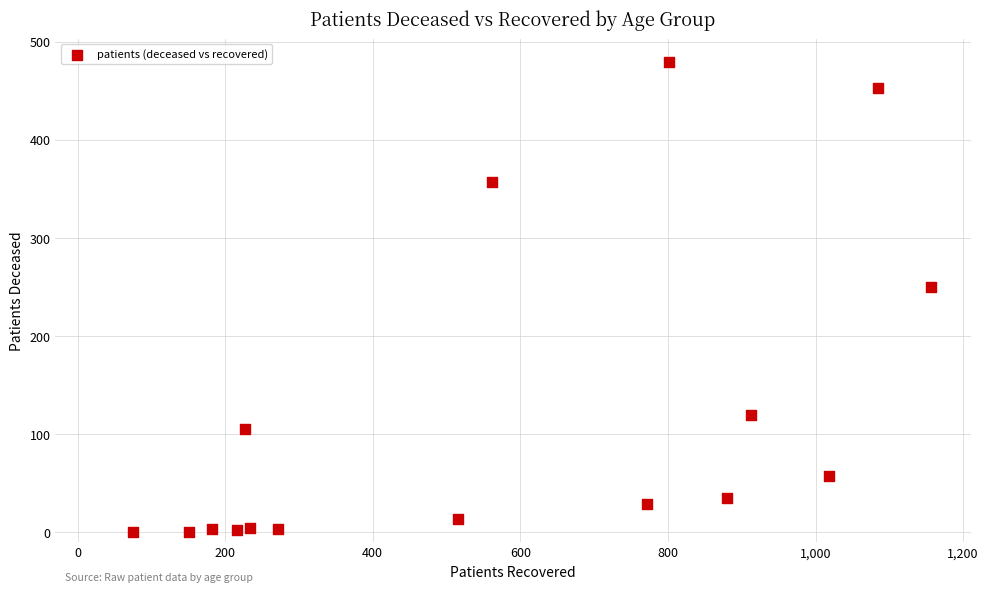

What Y value in the scatter plot is closest to 239?

250